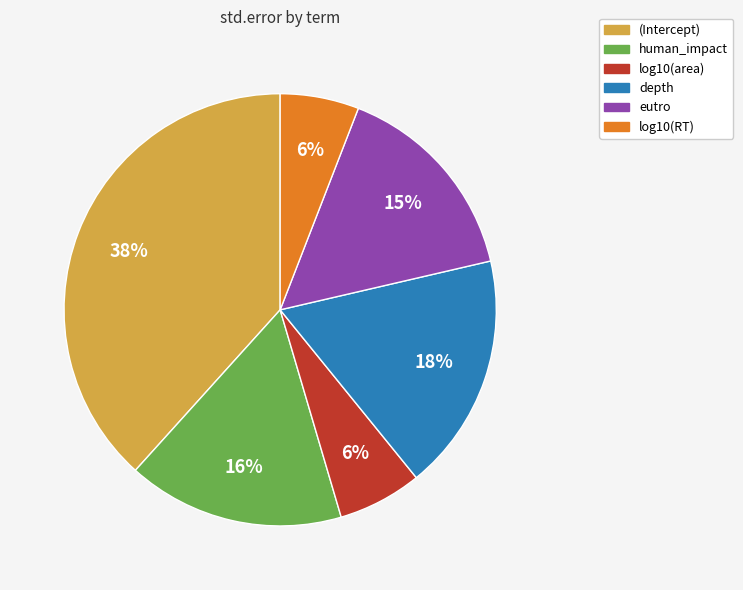

True or false: human_impact accounts for 16% of the total.

True